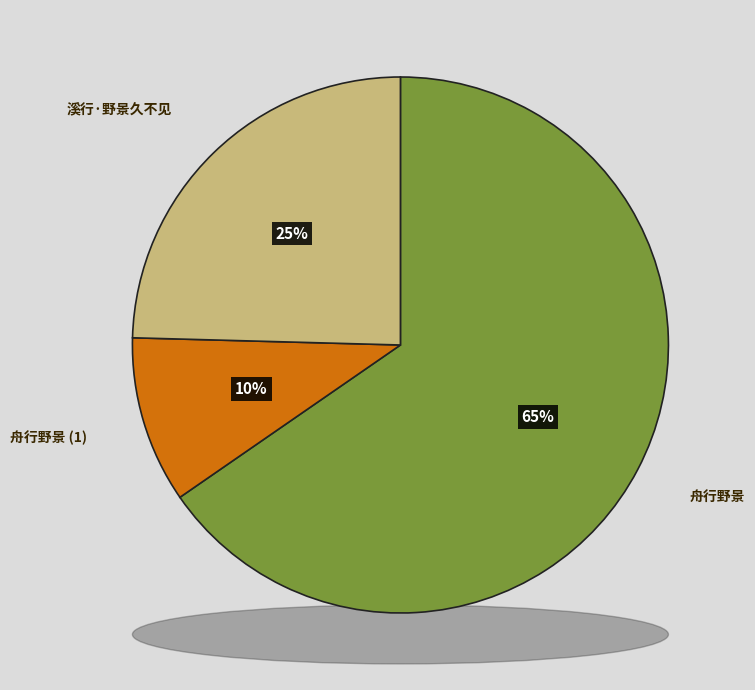

How many segments does this pie chart have?

3